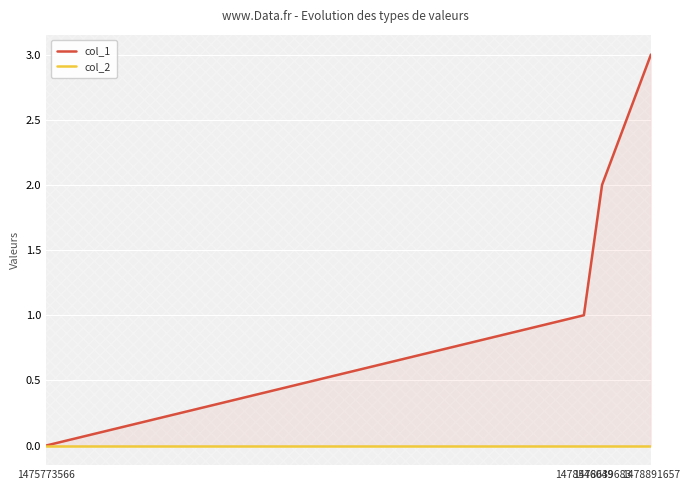

True or false: col_1 and col_2 cross at least once.

False